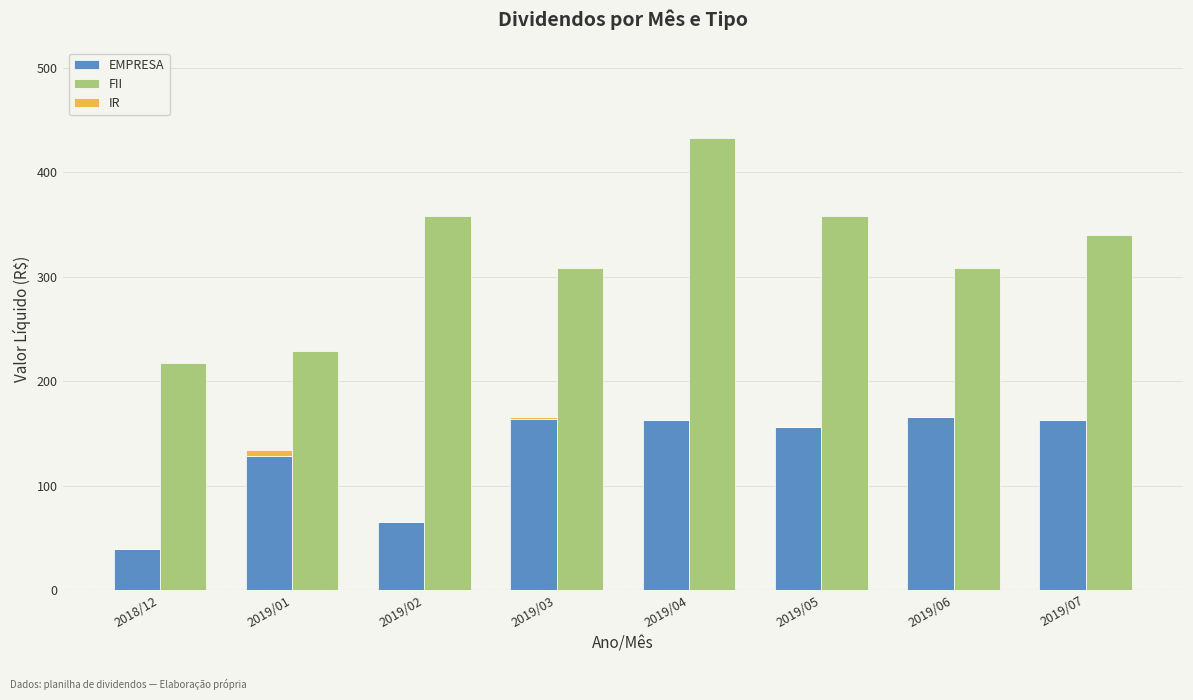

The IR series shows 2.1 at 2019/01. True or false?

False